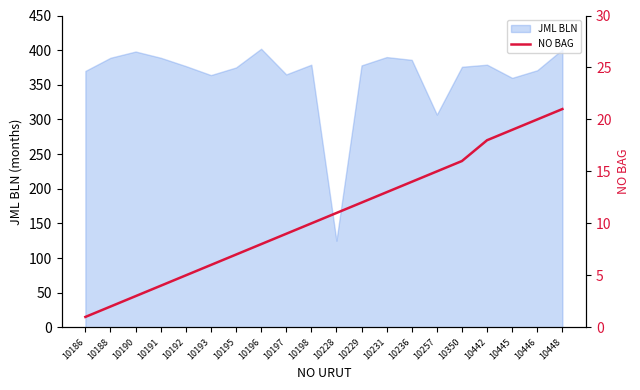

At which label does the data first exceed 11?

10229